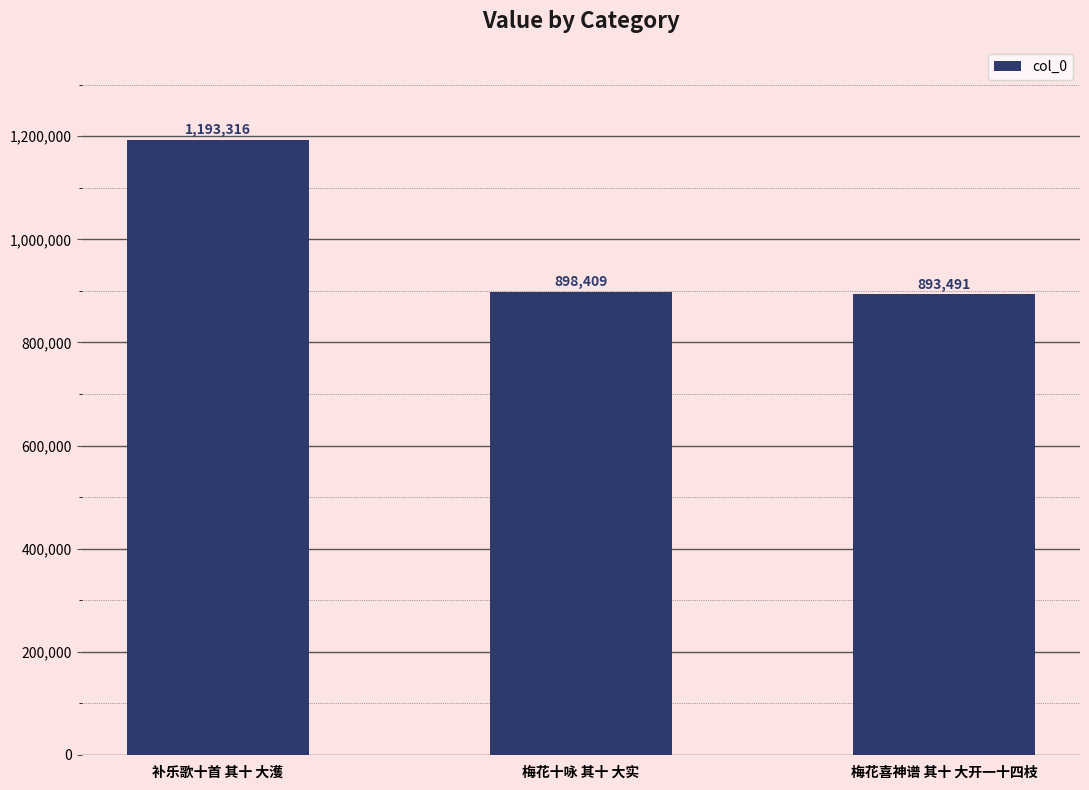

At which label does the data first exceed 898409?

补乐歌十首 其十 大濩